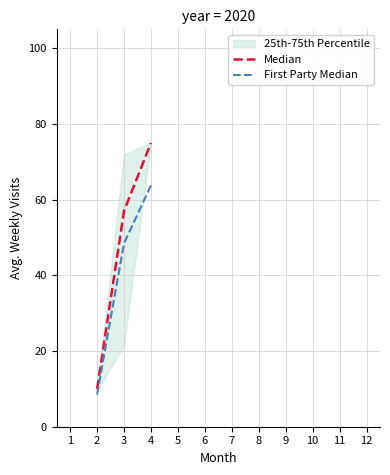

Is the value of Median at 4 greater than the value of First Party Median at 2?

Yes